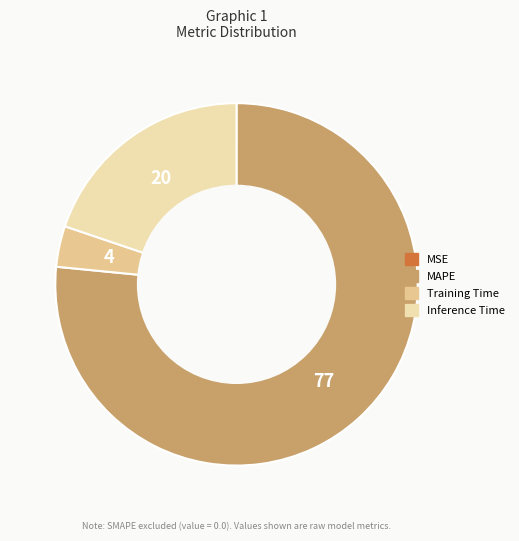

Is it true that MAPE is 77% of the pie?

True